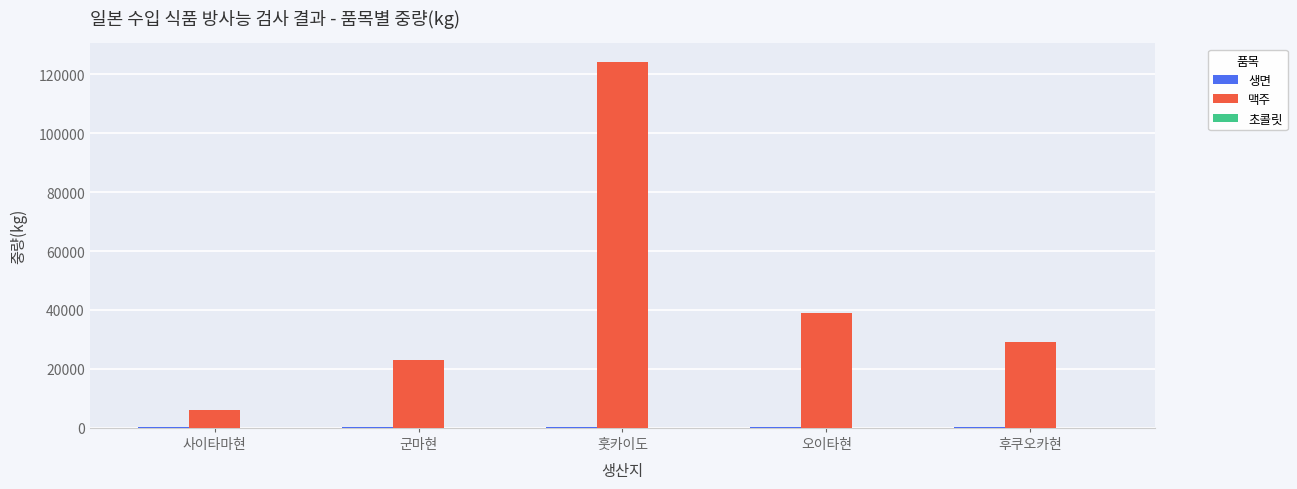

True or false: 맥주 has a value of 6000 at 사이타마현.

True